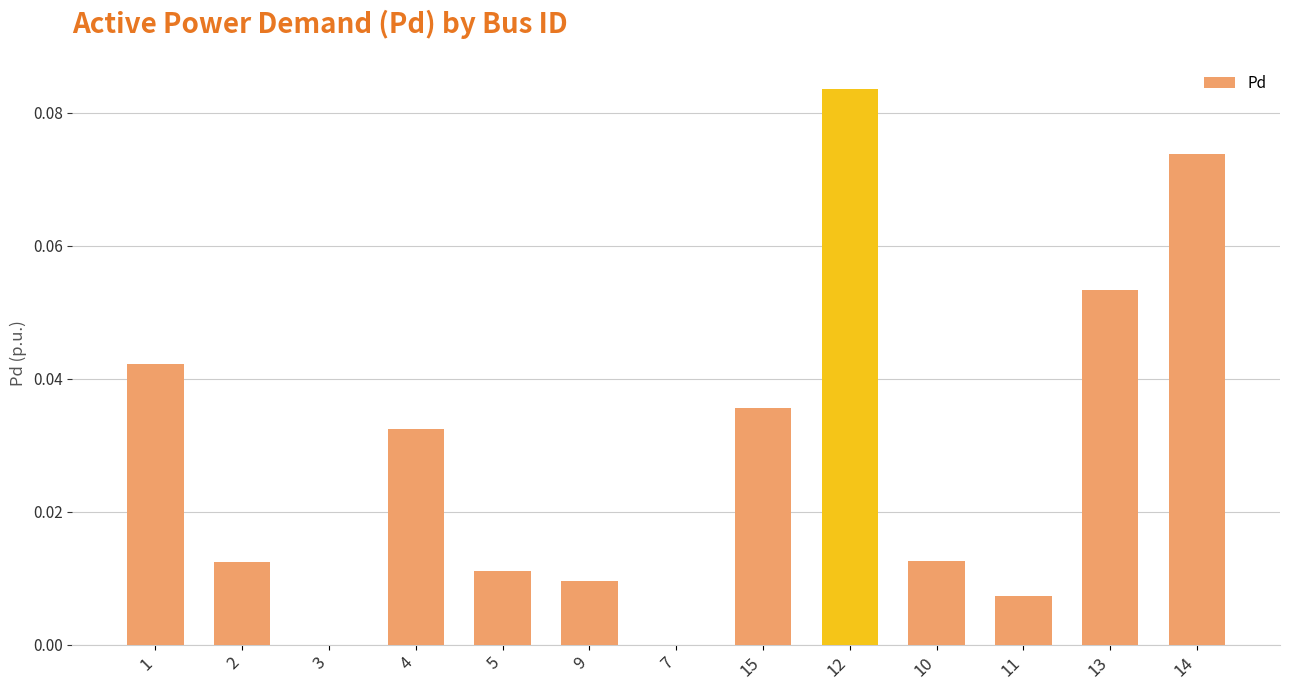

At which category does the chart reach its peak across all series?

12